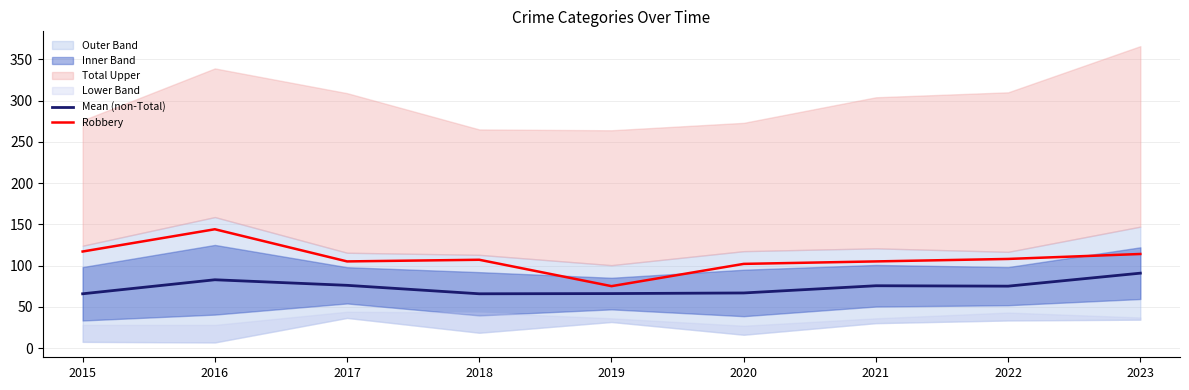

What is the difference between the maximum and minimum values in the Robbery series?

69.0